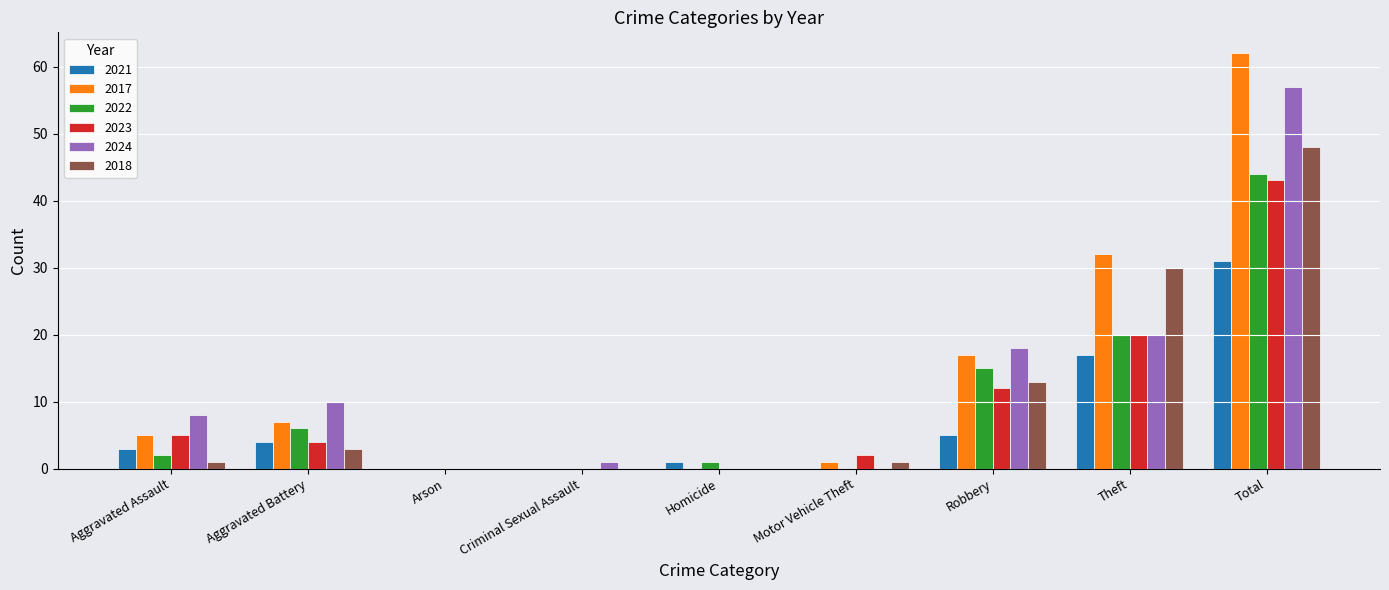

What are all the series names shown in the legend?

2021, 2017, 2022, 2023, 2024, 2018